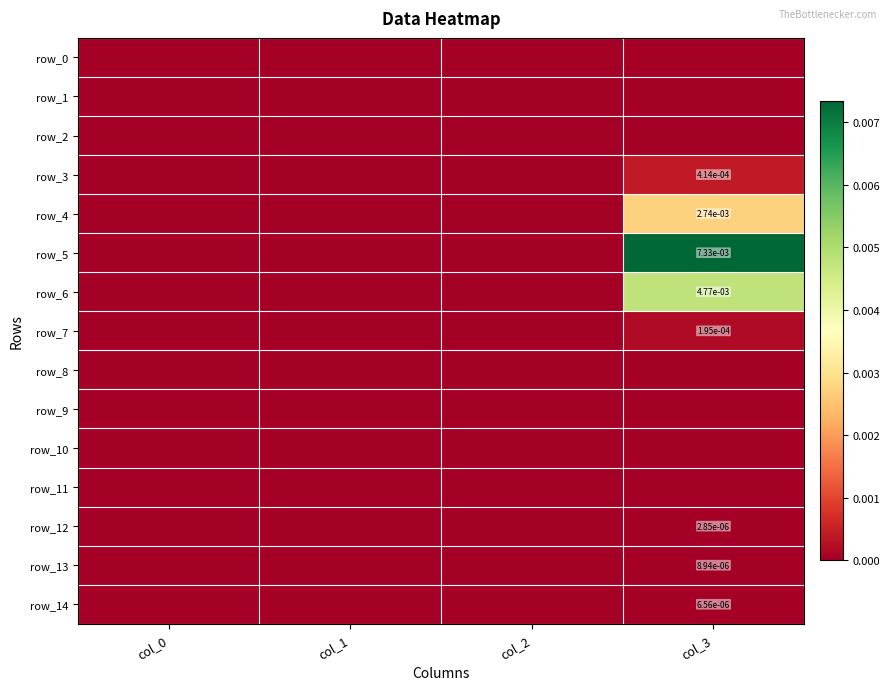

Which category has the highest value in the row_0 series?

col_0